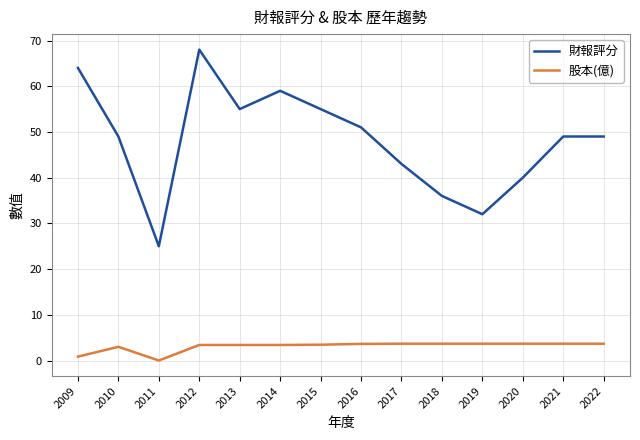

Between 2009 and 2021, which series saw the biggest shift?

財報評分